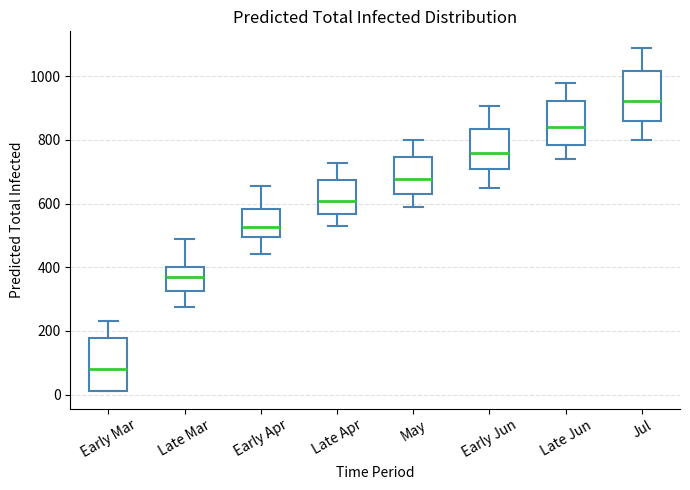

Reading left to right, read every box against the y-axis: the position of its median line, the range the box covers, and the ends of its whiskers. The values are not printed on the chart, so give them approximately, as read against the axis.

Early Mar: median 80, box 20 to 180, whiskers 20 to 240
Late Mar: median 380, box 320 to 400, whiskers 280 to 480
Early Apr: median 520, box 500 to 580, whiskers 440 to 660
Late Apr: median 600, box 560 to 680, whiskers 540 to 720
May: median 680, box 620 to 740, whiskers 600 to 800
Early Jun: median 760, box 720 to 840, whiskers 660 to 900
Late Jun: median 840, box 780 to 920, whiskers 740 to 980
Jul: median 920, box 860 to 1020, whiskers 800 to 1080